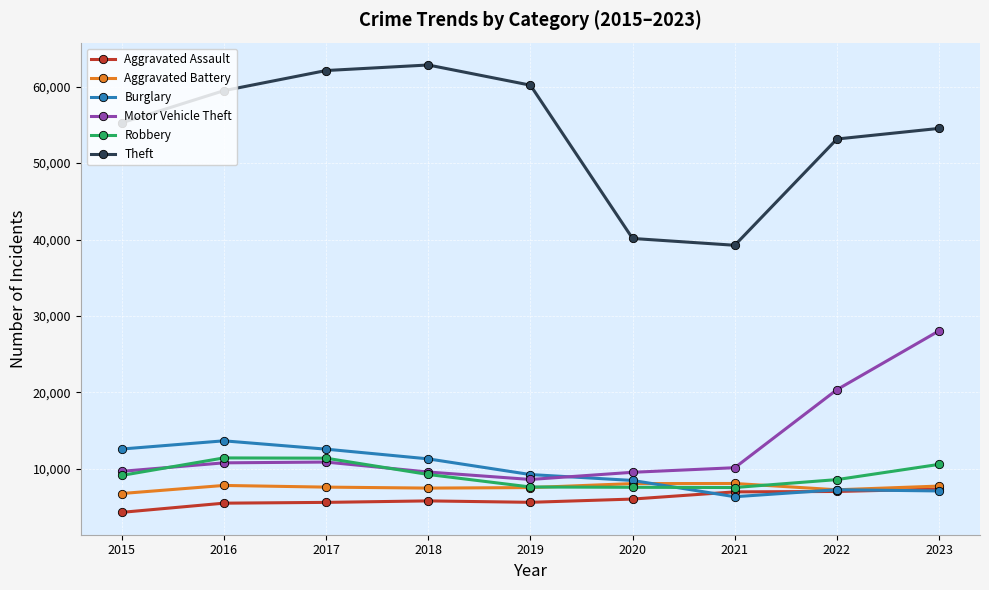

Where does the Burglary series first go above 9262?

2015